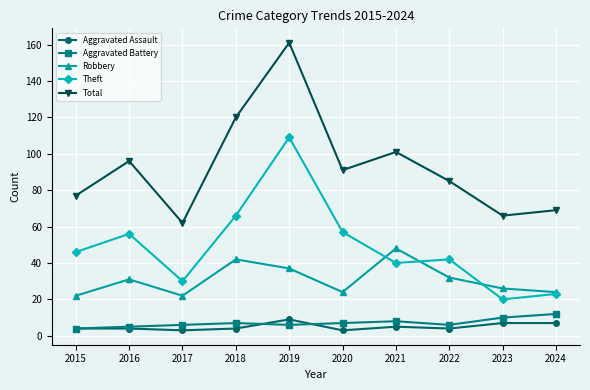

What are all the series names shown in the legend?

Aggravated Assault, Aggravated Battery, Robbery, Theft, Total